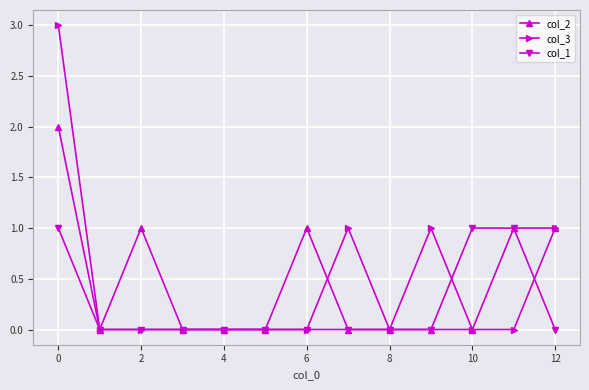

True or false: col_3 has more than 0 points higher than both neighbors.

True